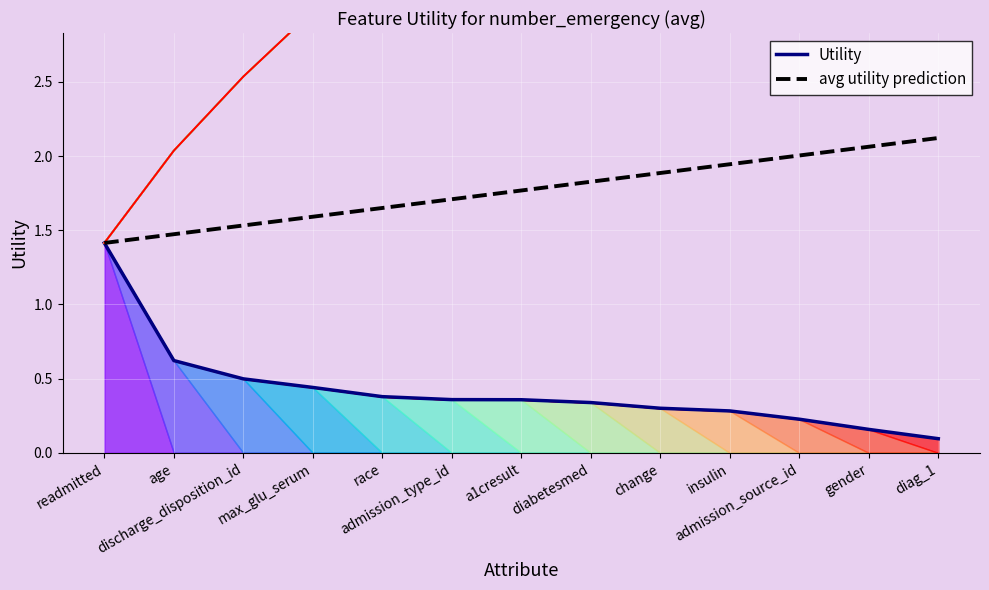

Which series changed the most between insulin and diag_1?

Utility